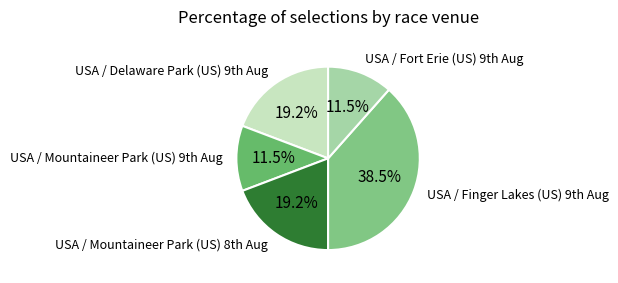

How many slices are in this pie chart?

5